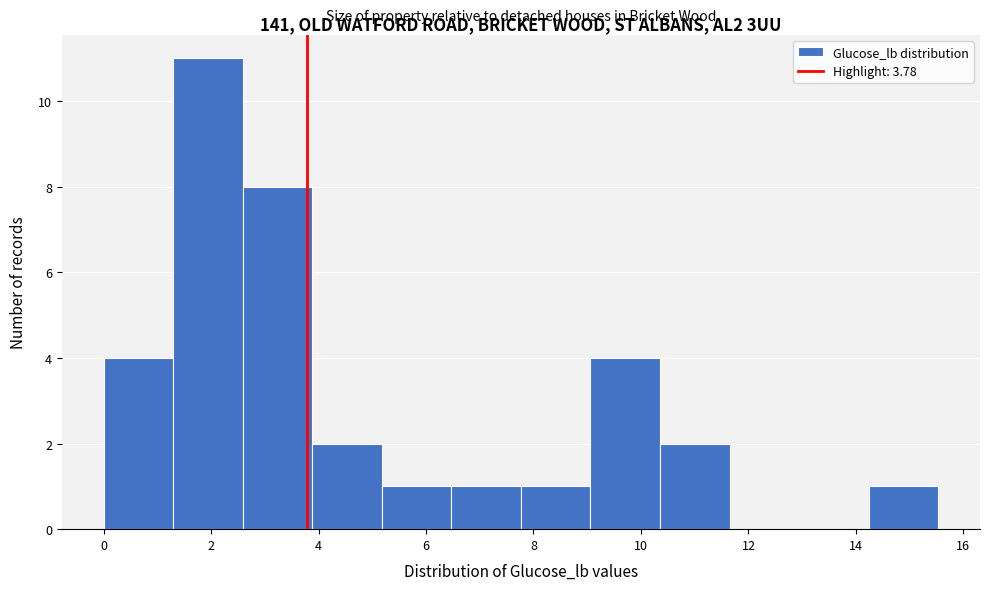

Reading left to right, list every bar in this chart as the range it spans on the x-axis followed by its height. Neither the bar edges nor the heights are printed on the chart, so give them approximately, as read against the axes.

0.0 to 1.2: 4
1.2 to 2.6: 11
2.6 to 3.8: 8
3.8 to 5.2: 2
5.2 to 6.4: 1
6.4 to 7.8: 1
7.8 to 9.0: 1
9.0 to 10.4: 4
10.4 to 11.6: 2
11.6 to 13.0: 0
13.0 to 14.2: 0
14.2 to 15.6: 1